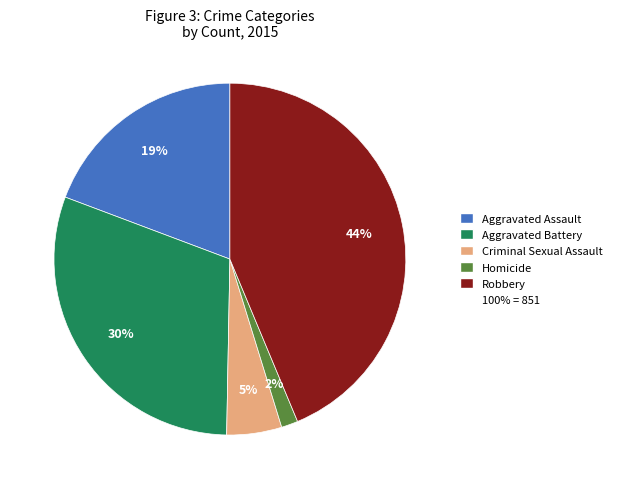

Is there a majority slice in this chart?

No